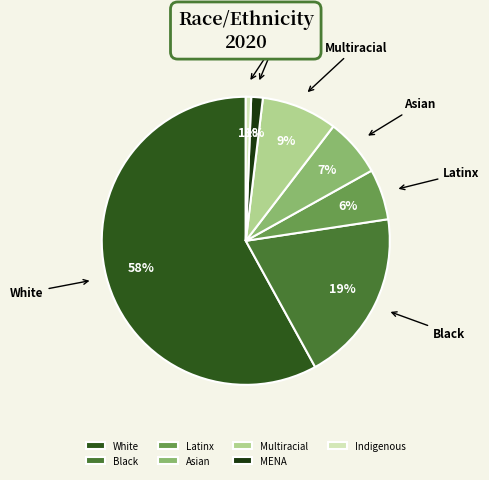

Which slice is the largest?

White